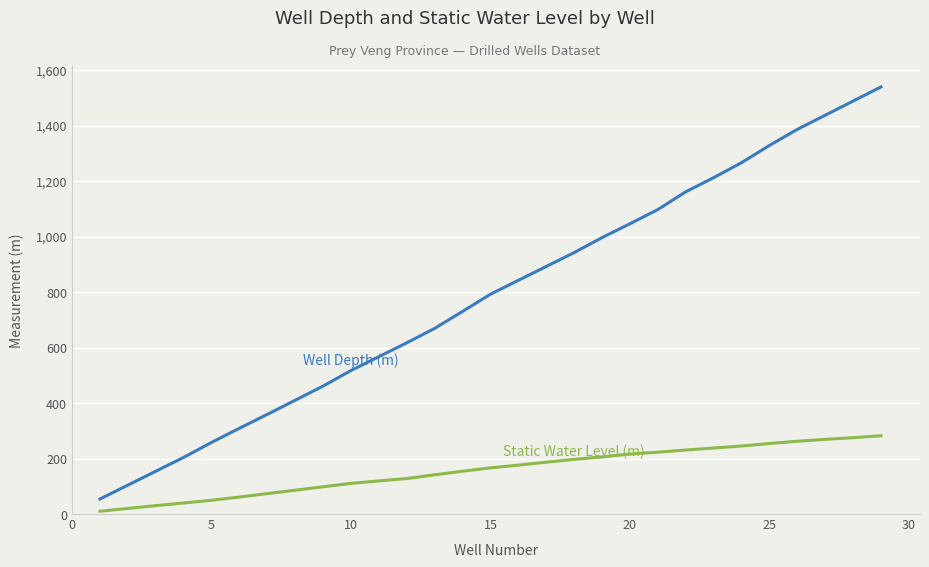

What is the greatest value displayed?

1539.0